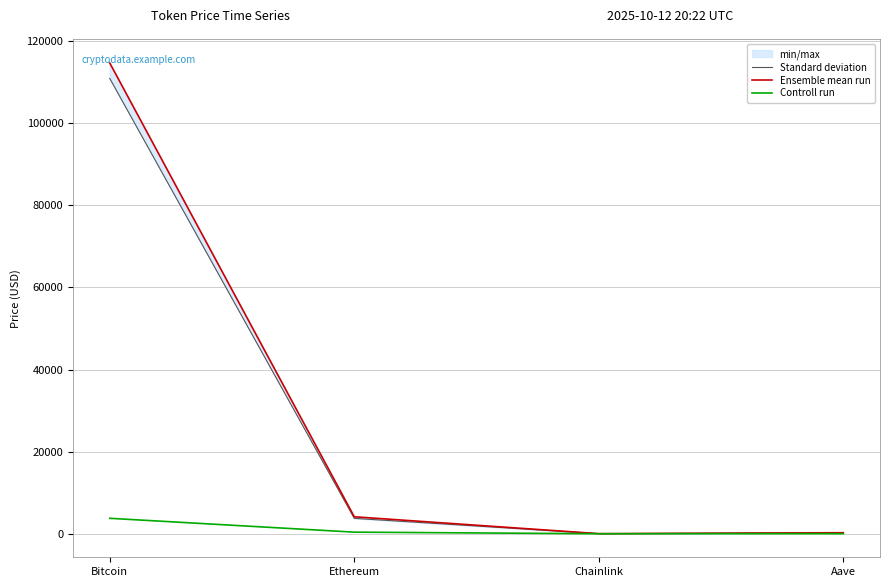

What is the label of the 3rd point from the left?

Chainlink